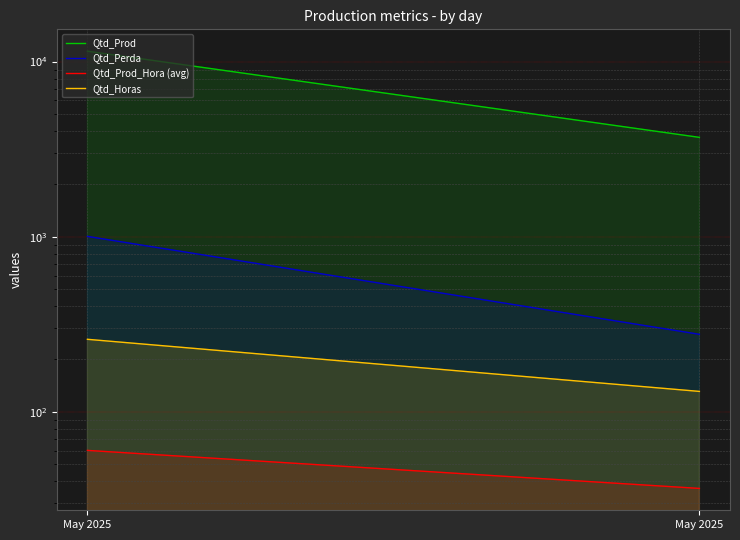

How many values in the Qtd_Prod series exceed 11458?

1